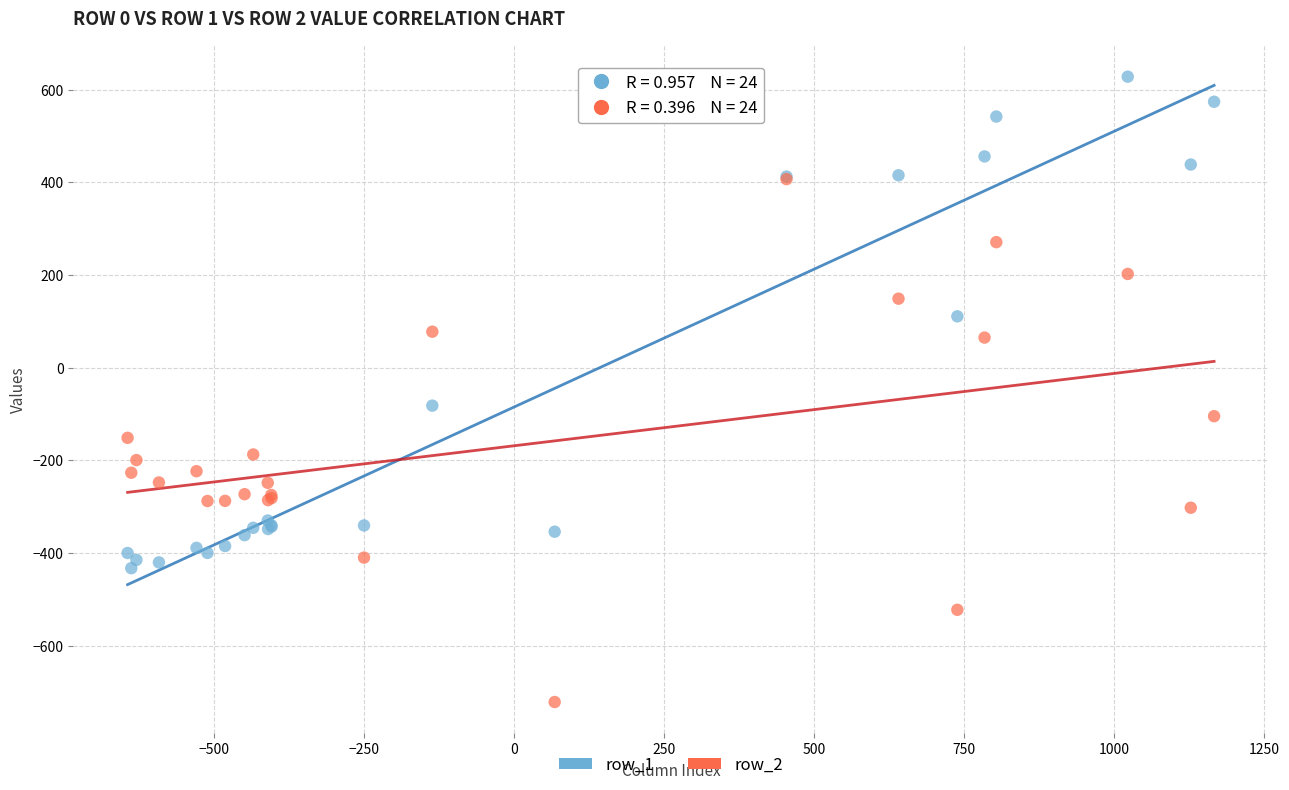

Across all series, what Y value is closest to -46?

-81.6